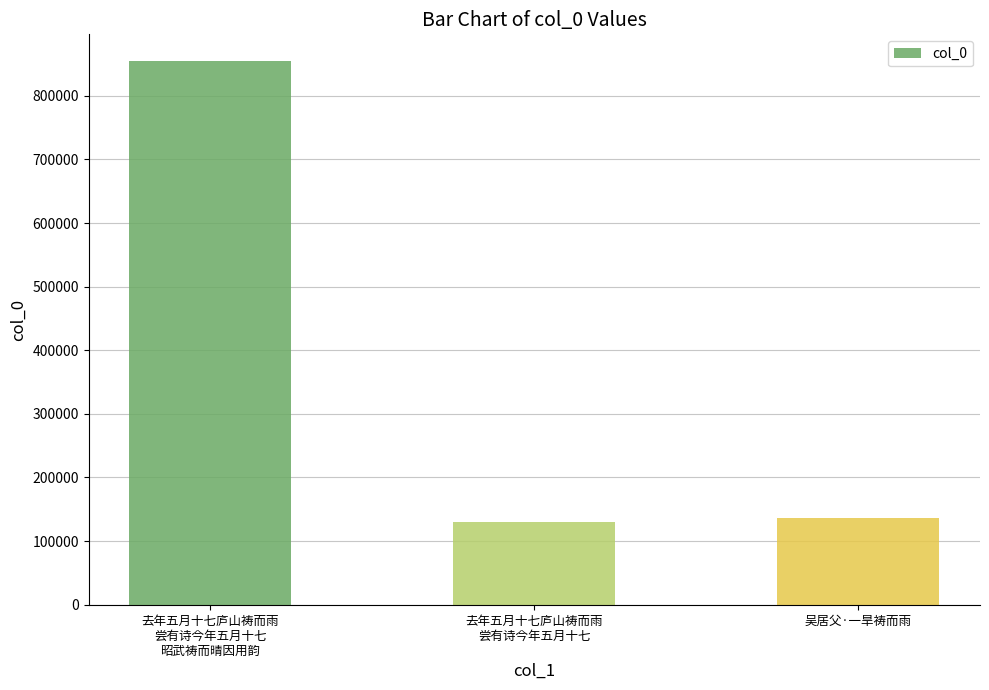

What is the average value?

373235